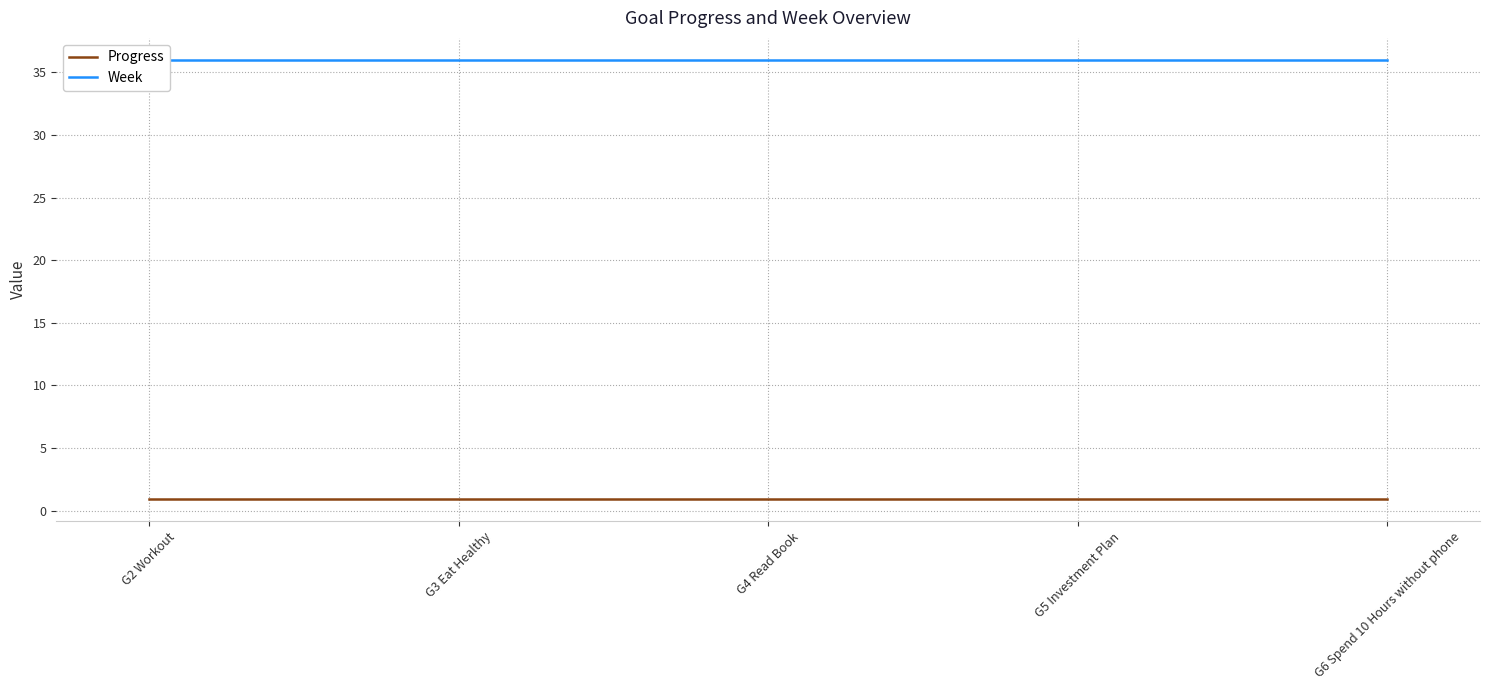

Rank the categories by Week value from highest to lowest.

G2 Workout, G3 Eat Healthy, G4 Read Book, G5 Investment Plan, G6 Spend 10 Hours without phone